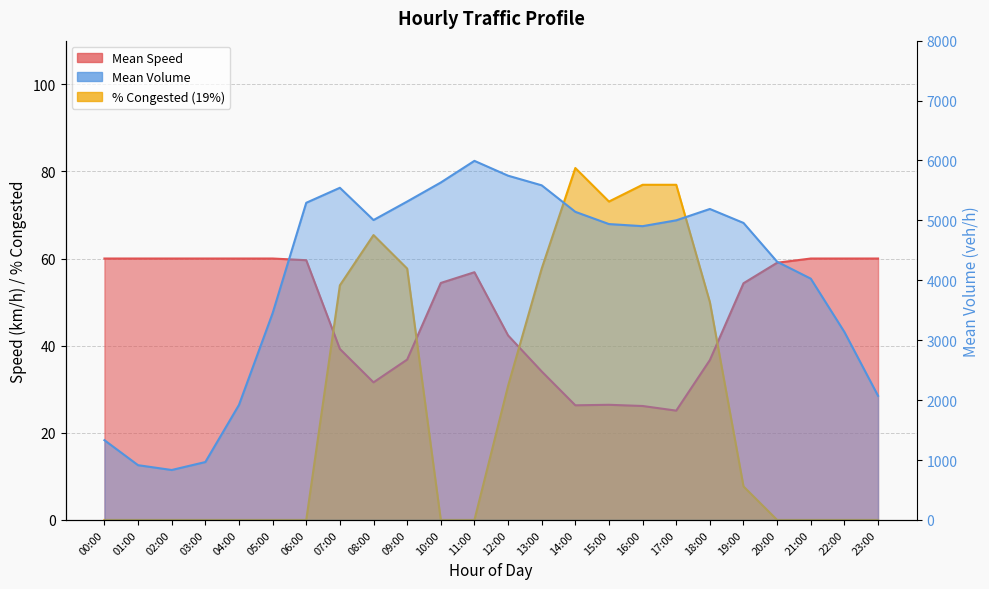

What is the total value across all series at 00:00?

1391.4